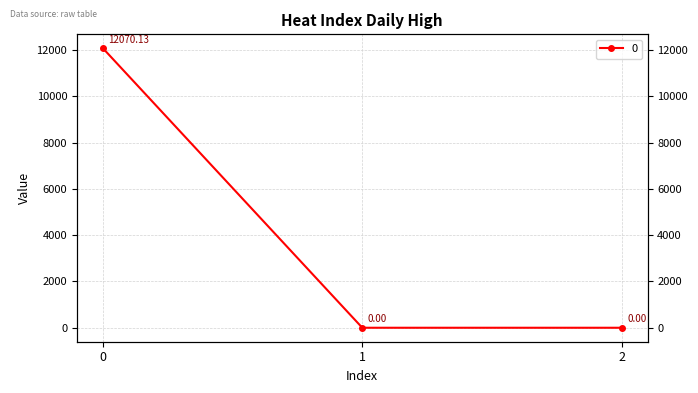

Is it true that the value at 2 is 0.0?

True